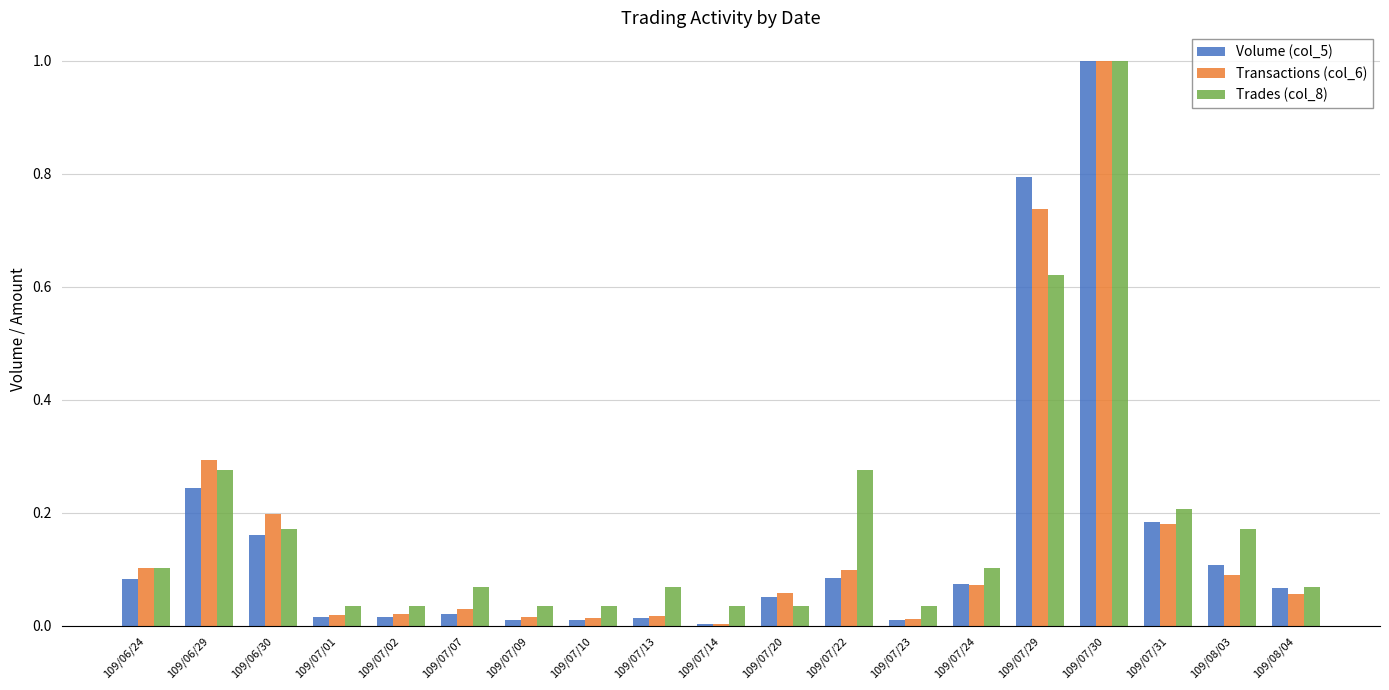

Which series changed the most between 109/07/31 and 109/08/04?

Trades (col_8)